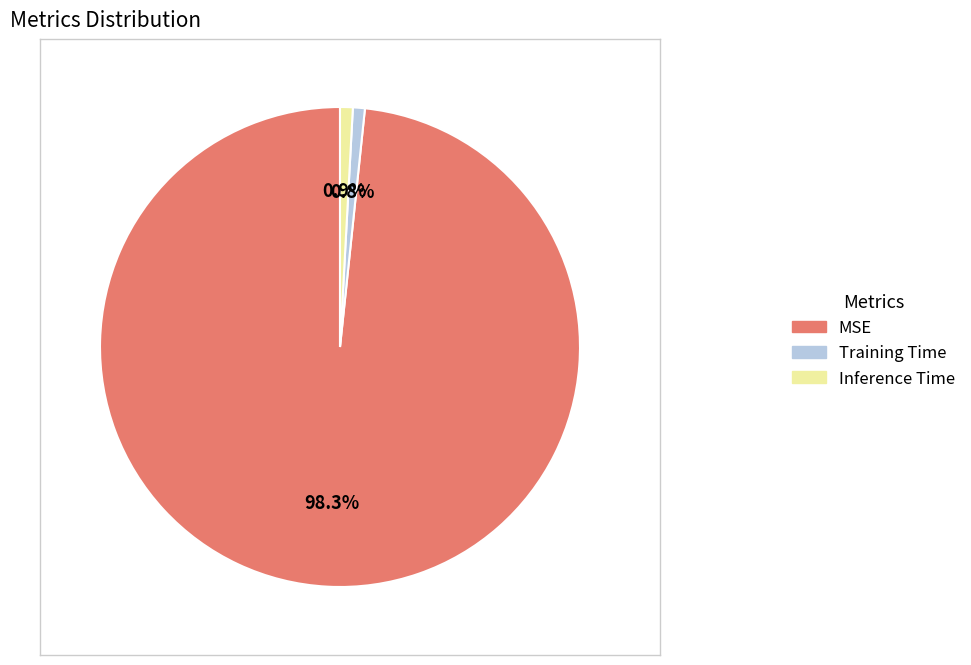

To the nearest percent, what is the difference between the MSE and Inference Time slice percentages?

97%